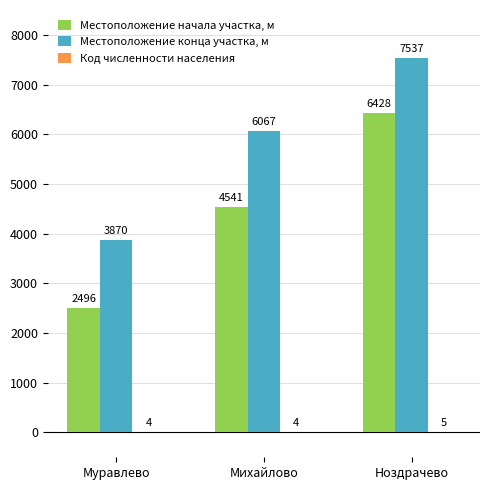

What is the total value across all series at Ноздрачево?

13970